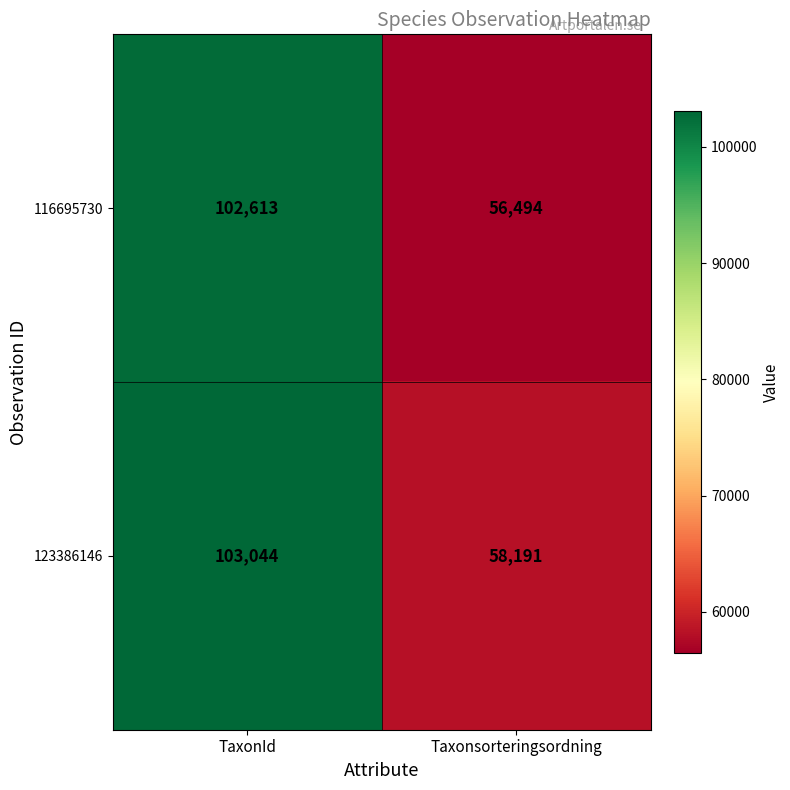

Reading left to right, what are all the values shown in this chart?

116695730: 102613	56494
123386146: 103044	58191